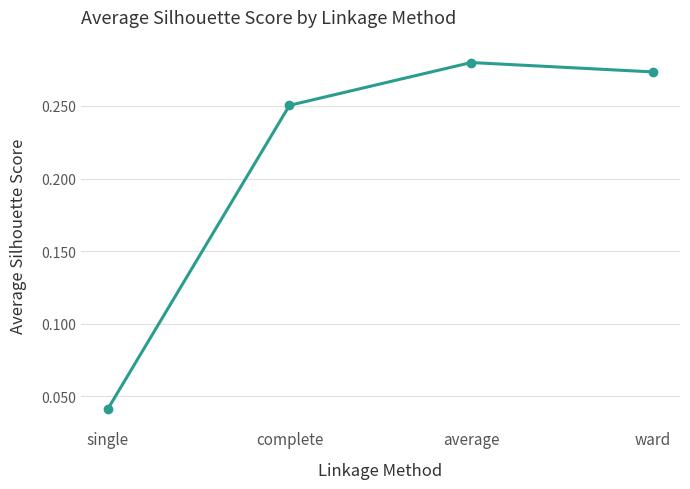

List the labels in order of value, largest first.

average, ward, complete, single